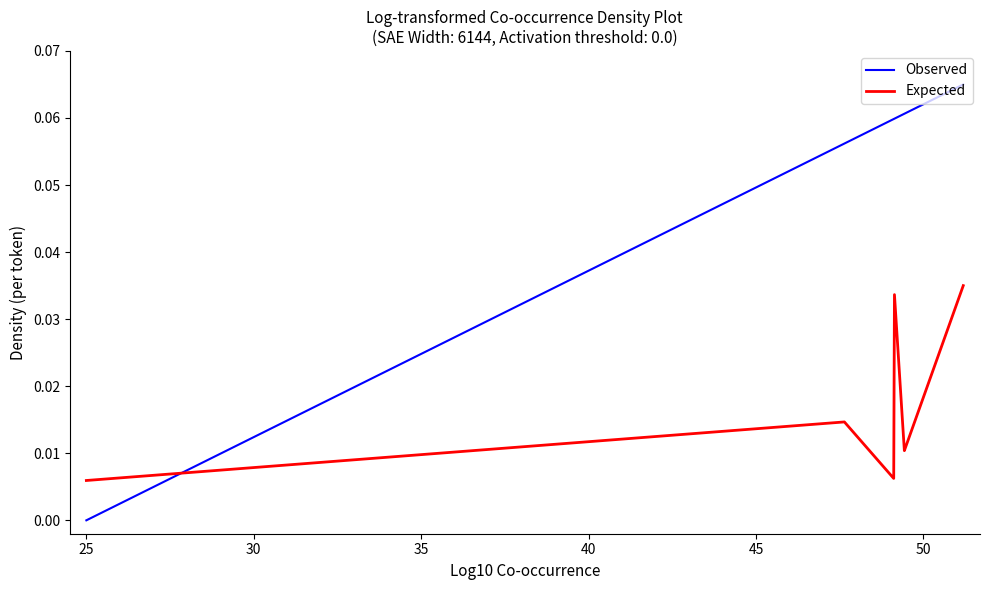

How many times do Observed and Expected cross each other?

1